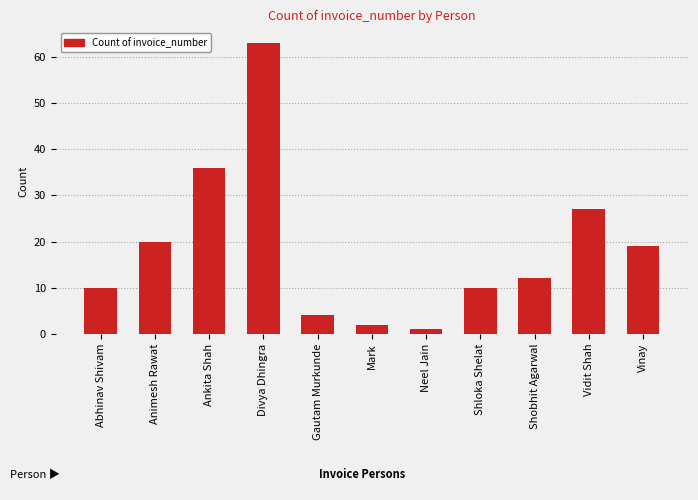

Which has a higher value, Animesh Rawat or Mark?

Animesh Rawat